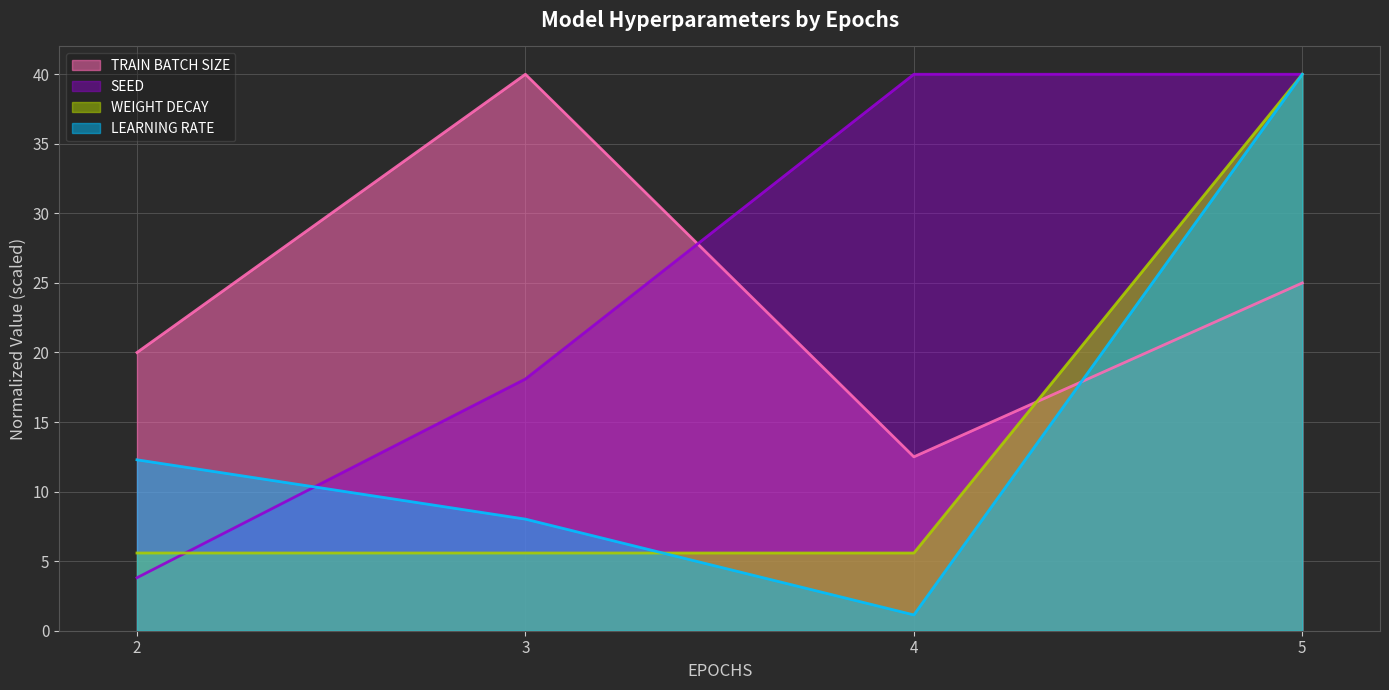

How many series are shown in this chart?

4